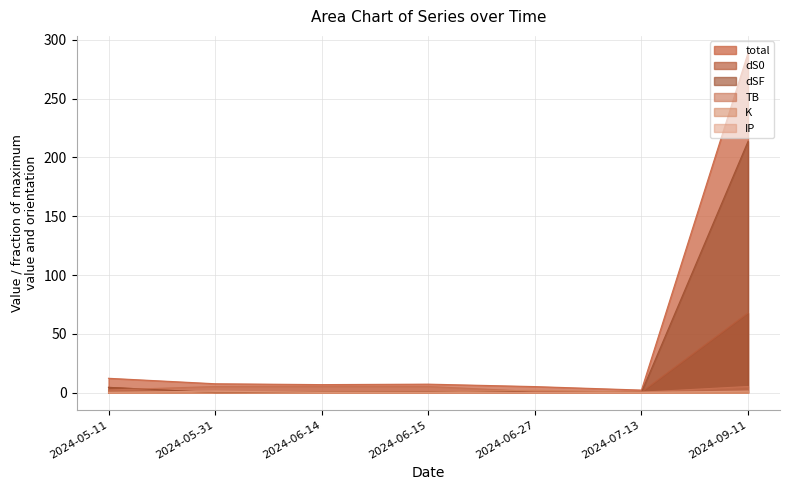

Where do dS0 and K first cross each other?

2024-05-11 and 2024-05-31